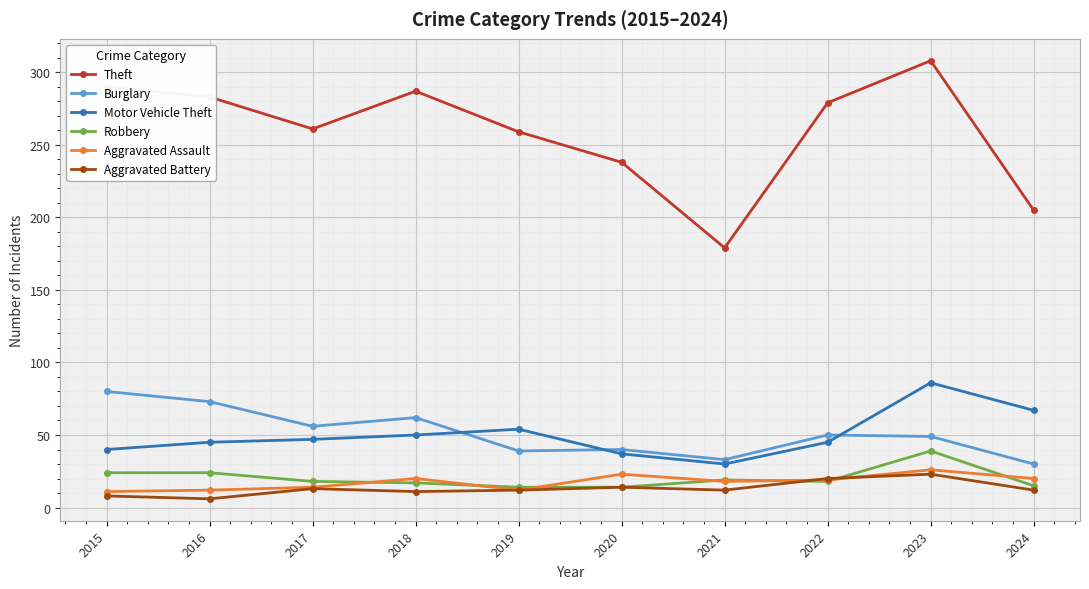

How many lines are shown in the chart?

6